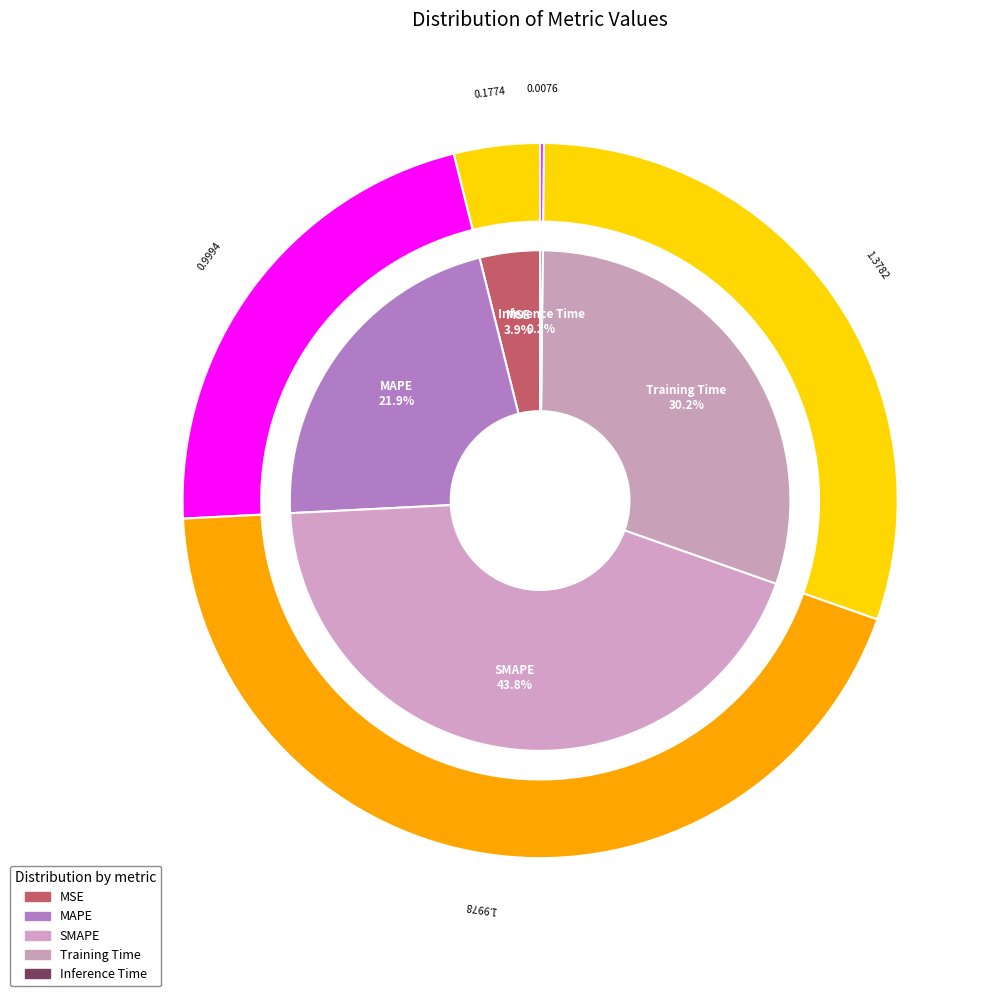

What percentage is the MSE slice, to the nearest percent?

4%